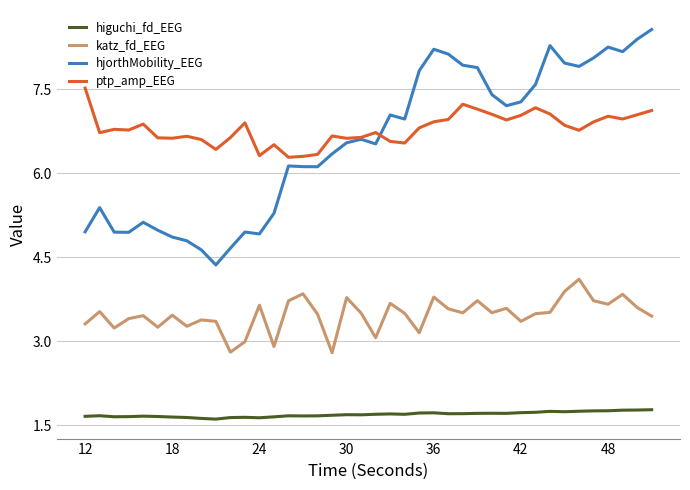

Rank the series by their maximum value, from lowest to highest.

higuchi_fd_EEG, katz_fd_EEG, ptp_amp_EEG, hjorthMobility_EEG